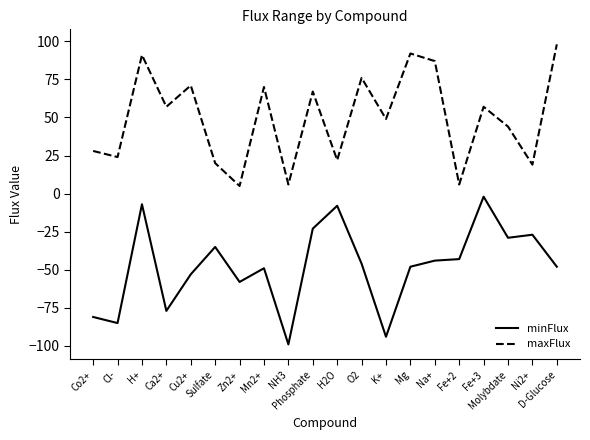

Is the value of minFlux at Ni2+ greater than the value of maxFlux at Sulfate?

No